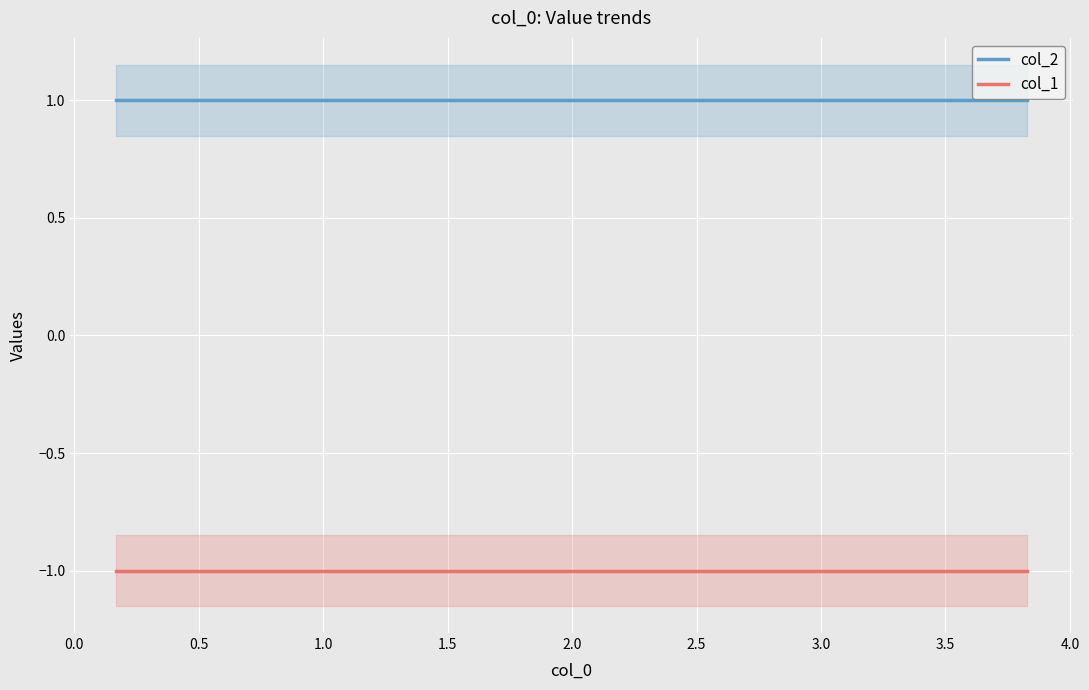

True or false: col_2 and col_1 cross at least once.

False